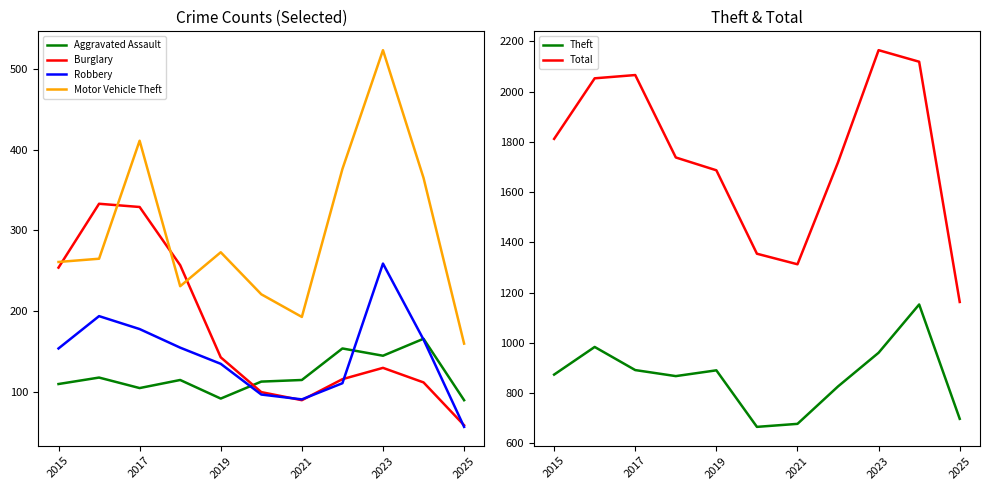

True or false: Aggravated Assault has a value of 90 at 2025.

True